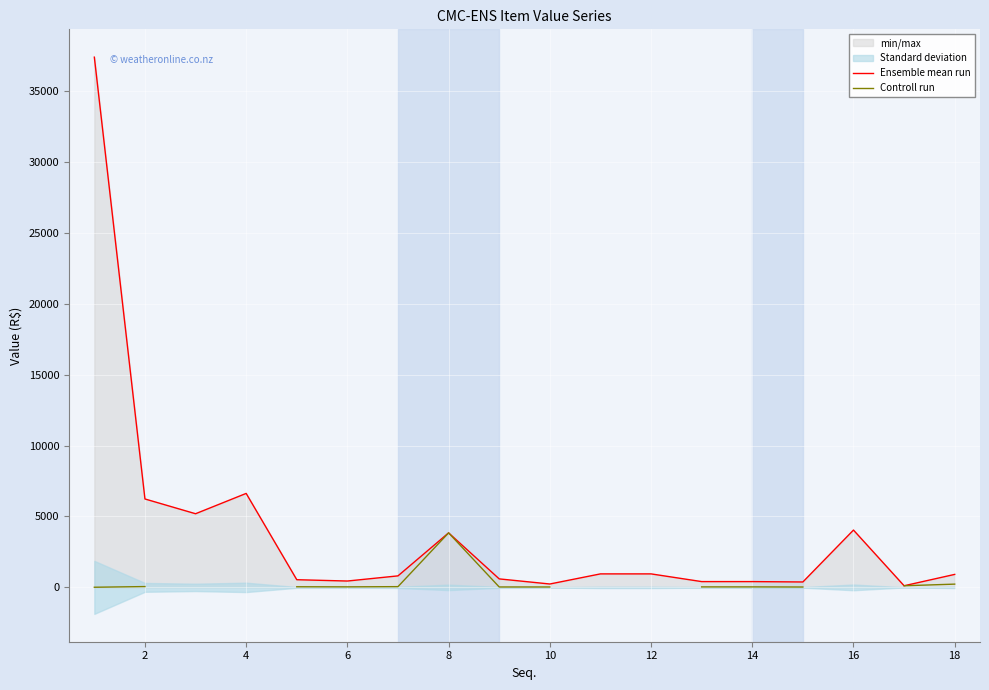

Does the chart display data point markers on the line(s)?

No